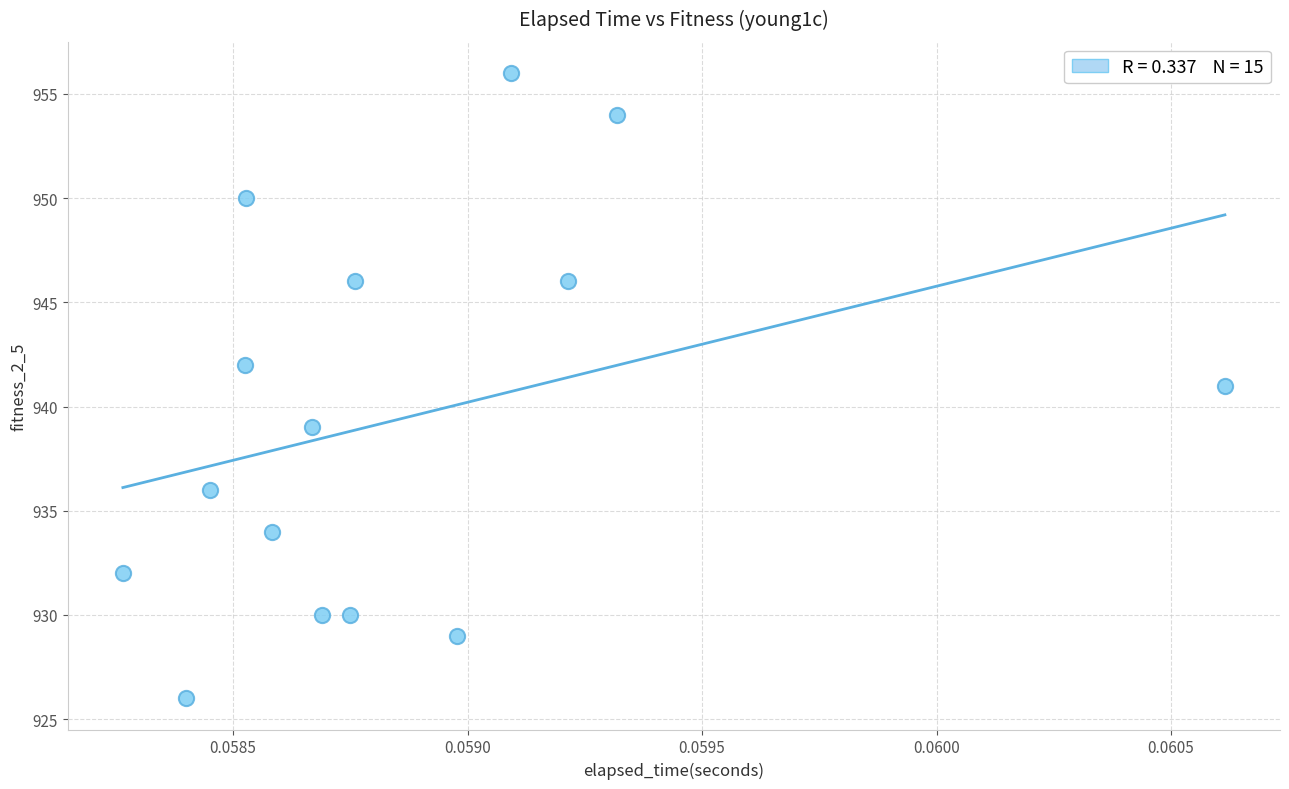

What is the range of Y values (max minus min)?

30